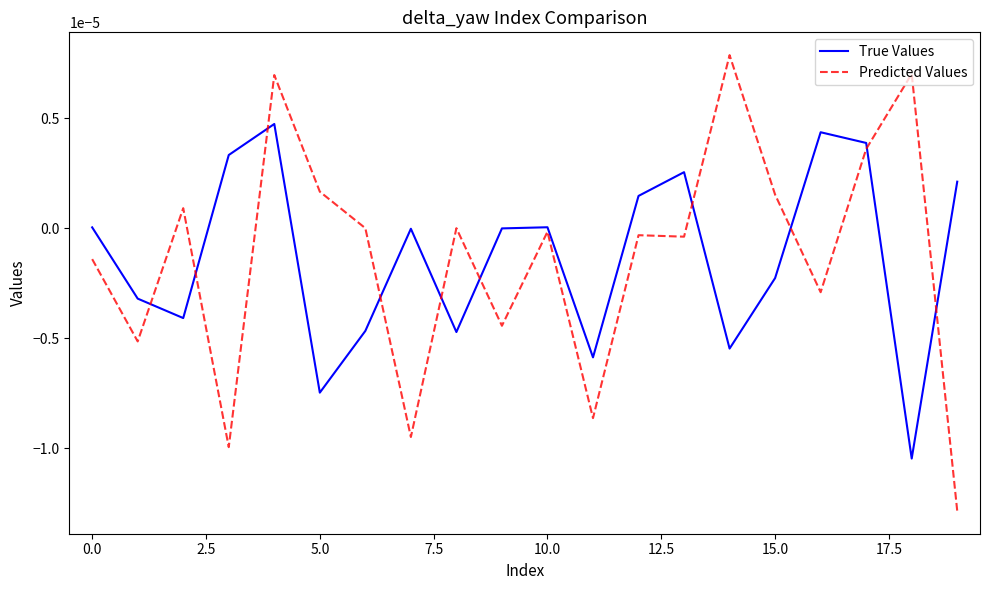

List the series in order of their peak value, highest first.

Predicted Values, True Values